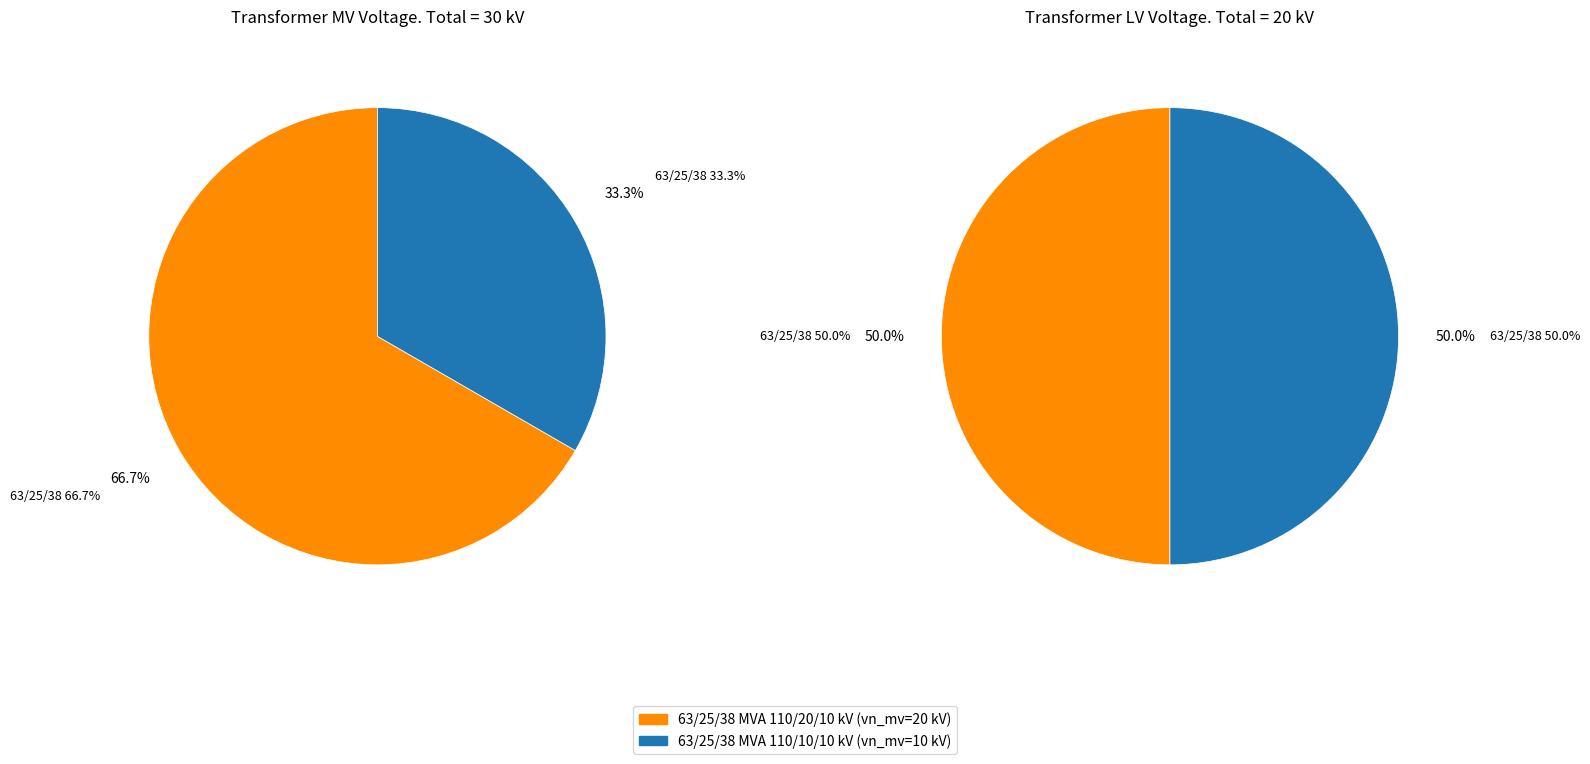

What percentage is NOT represented by 63/25/38 MVA 110/10/10 kV?

66.7%